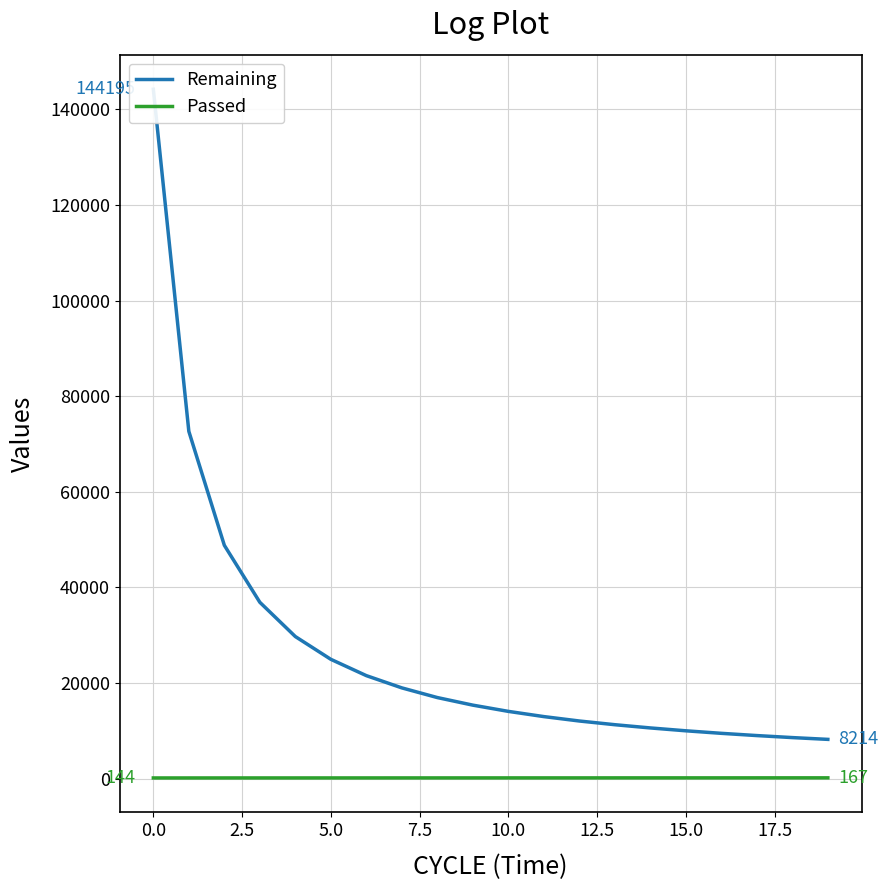

True or false: Remaining and Passed cross at least once.

False